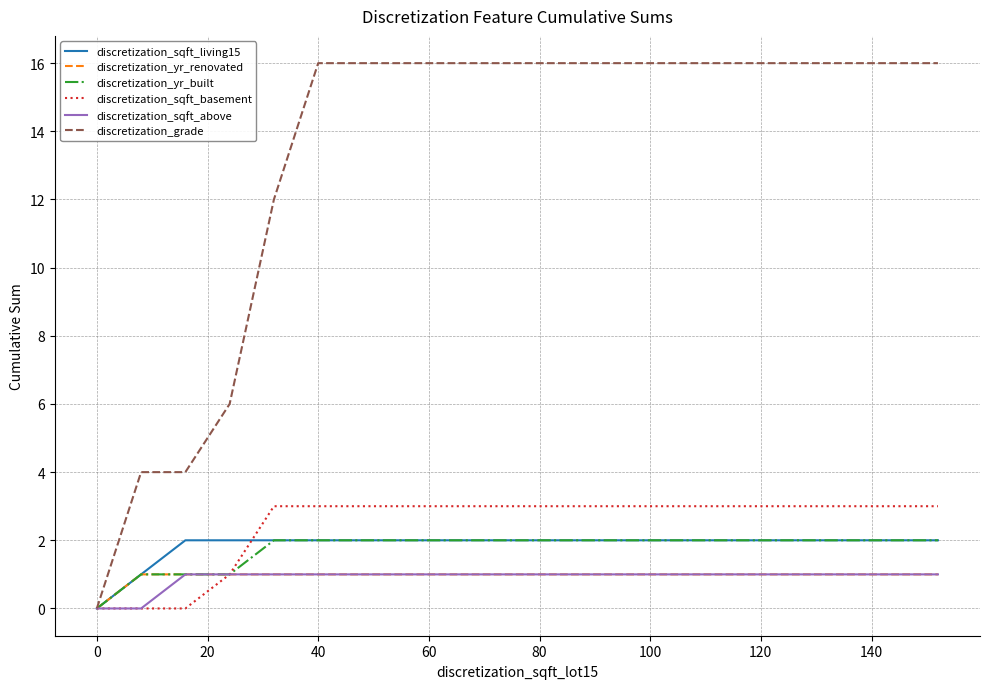

Which series has the largest total across all categories?

discretization_grade